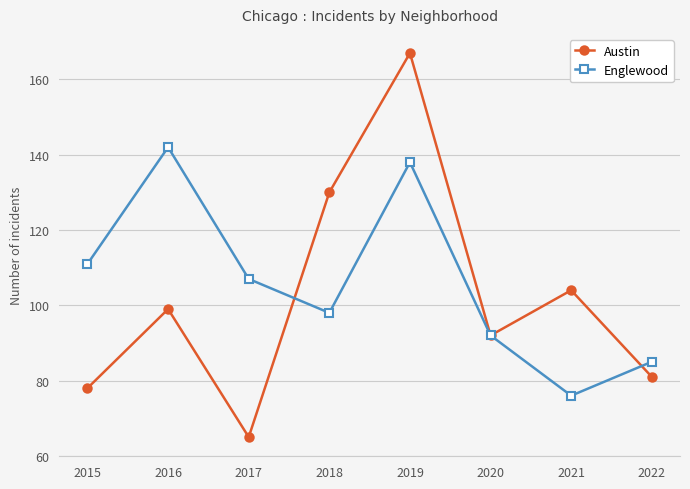

What is the spread (max minus min) of values at 2021?

28